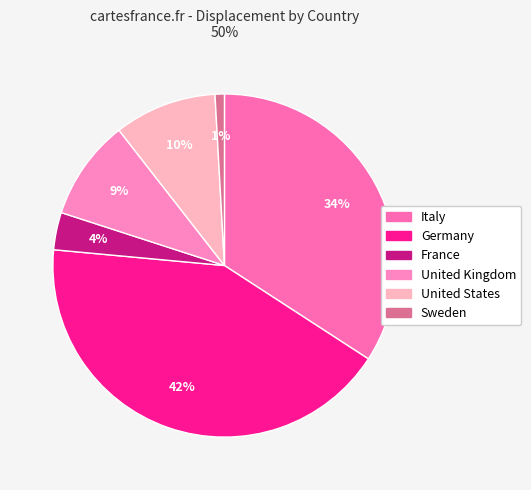

Is there a majority slice in this chart?

No